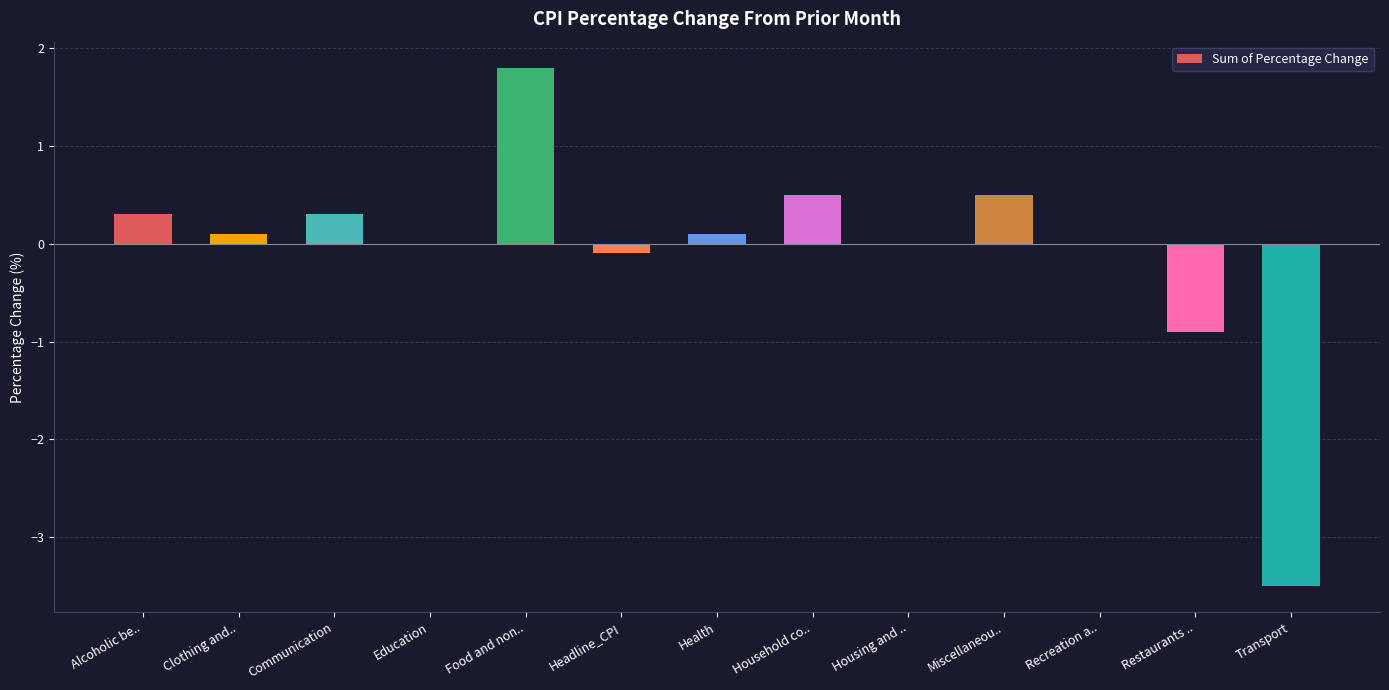

True or false: the data shows 0.3 at Alcoholic be...

True